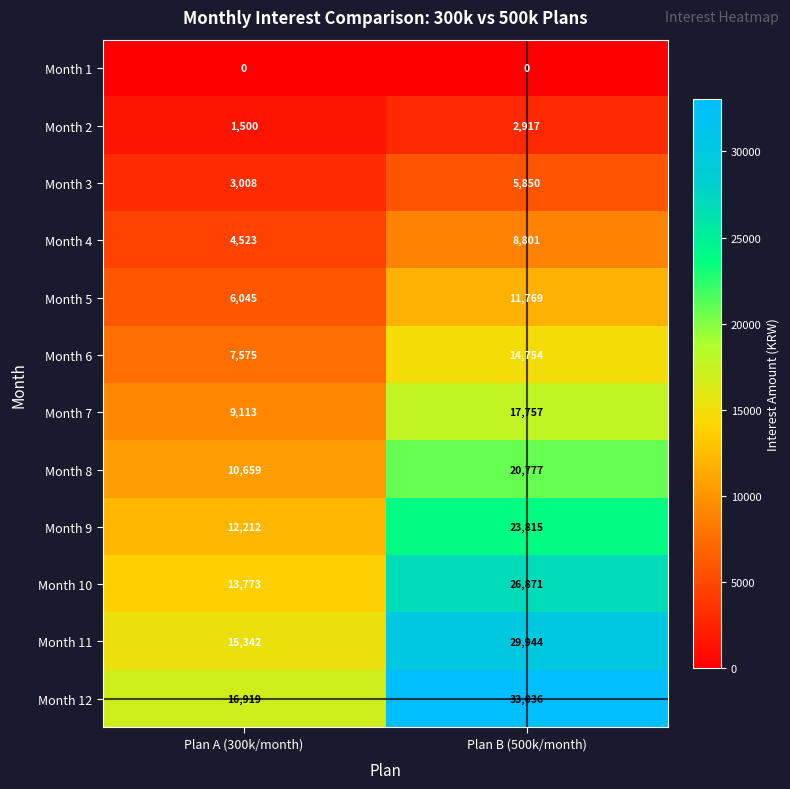

Rank the series by their maximum value, from lowest to highest.

Month 1, Month 2, Month 3, Month 4, Month 5, Month 6, Month 7, Month 8, Month 9, Month 10, Month 11, Month 12